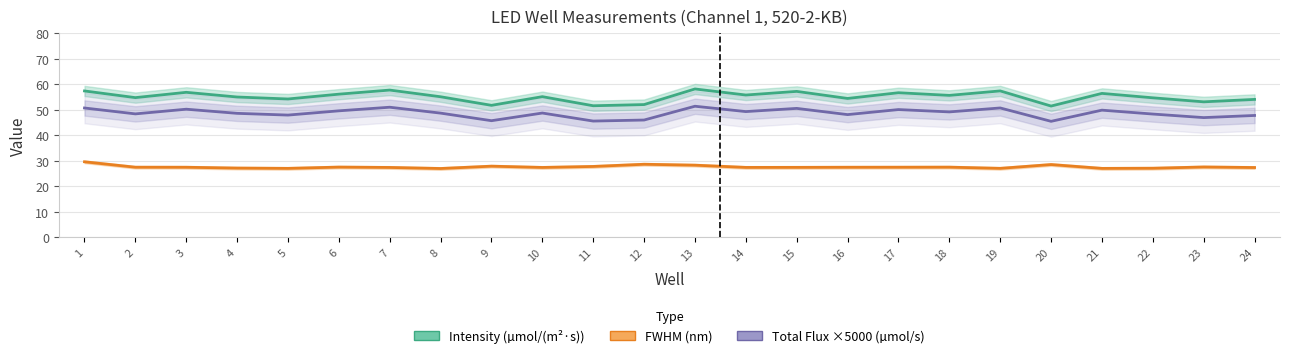

Reading right to left, transcribe all the data shown in this chart.

Intensity (µmol/(m²·s)): 54.1	53.1	54.7	56.4	51.5	57.4	55.7	56.7	54.5	57.2	55.8	58.2	52.1	51.6	55.2	51.8	55.1	57.7	56.1	54.2	55.0	56.9	54.8	57.4
FWHM (nm): 27.4	27.6	27.1	27.0	28.5	27.0	27.5	27.5	27.5	27.4	27.4	28.3	28.6	27.8	27.4	27.9	27.0	27.4	27.5	27.0	27.1	27.5	27.5	29.6
Total Flux ×5000 (µmol/s): 47.8	46.9	48.3	49.9	45.5	50.7	49.2	50.1	48.1	50.6	49.3	51.4	46.0	45.6	48.7	45.7	48.7	51.0	49.6	47.9	48.6	50.2	48.4	50.7